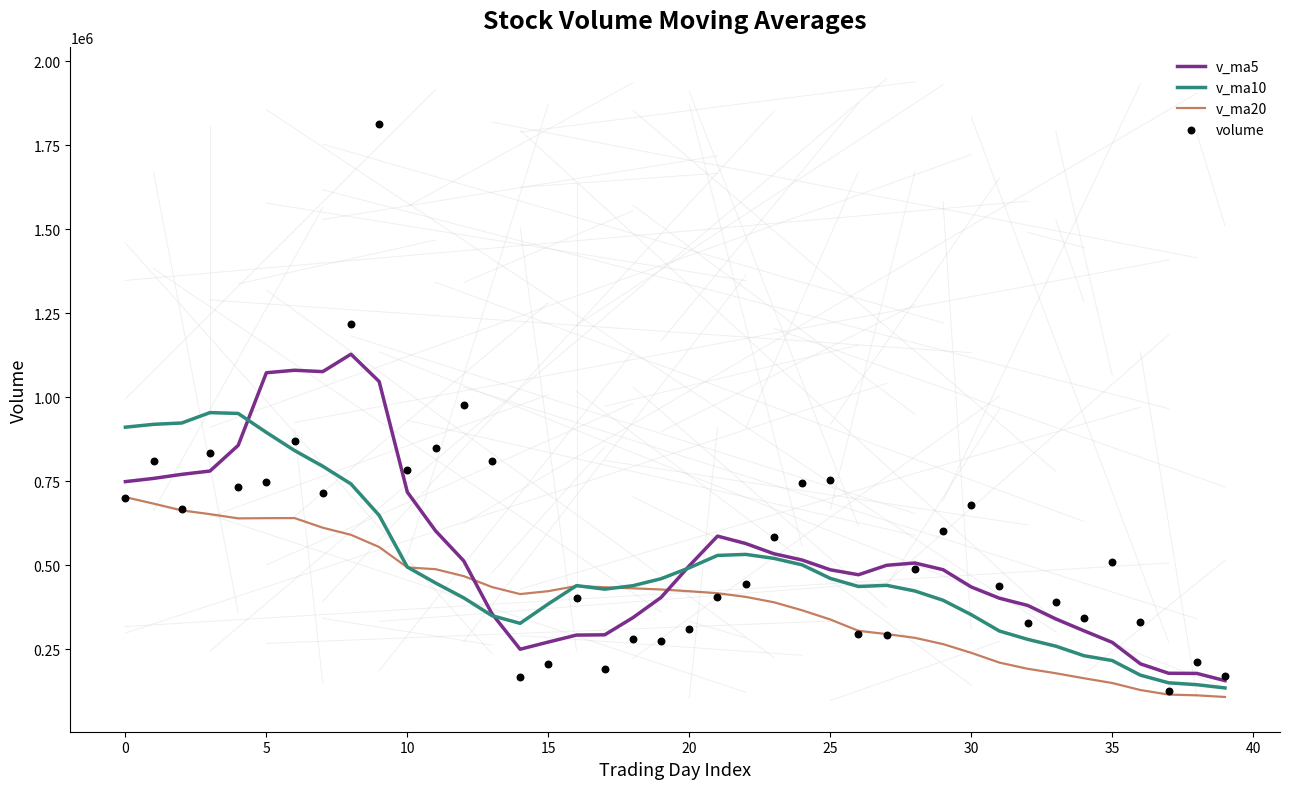

What is the highest value of the v_ma20 series?

703147.1